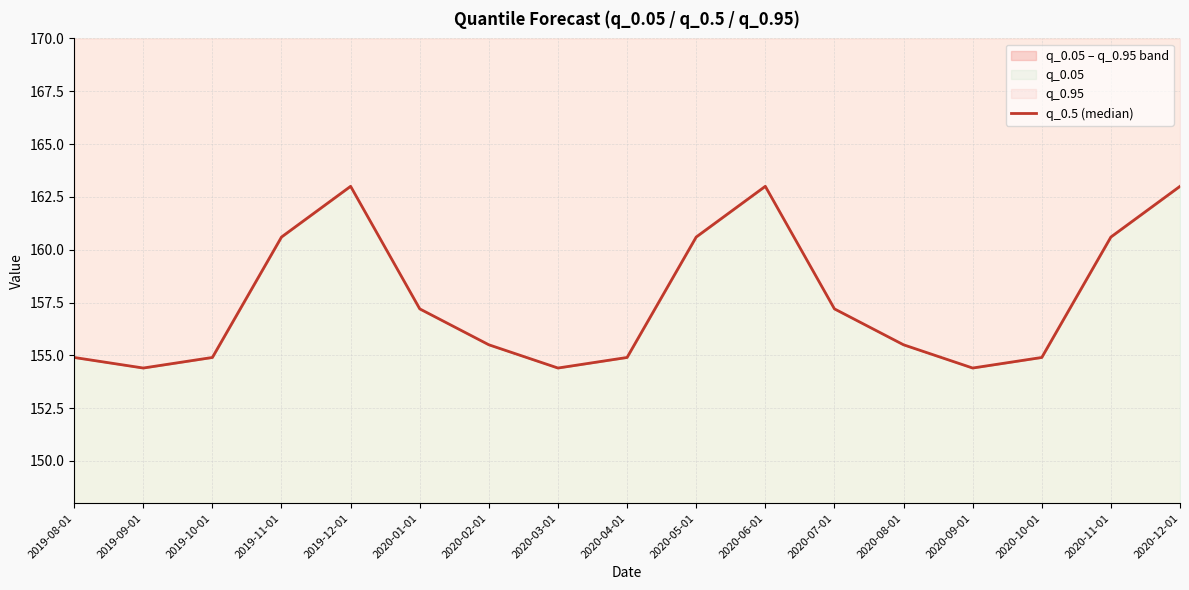

What is the value of the 14th point from the left?

154.4